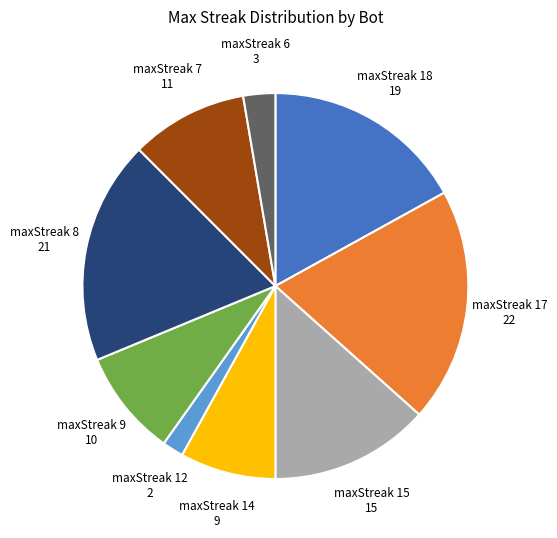

How many segments does this pie chart have?

9